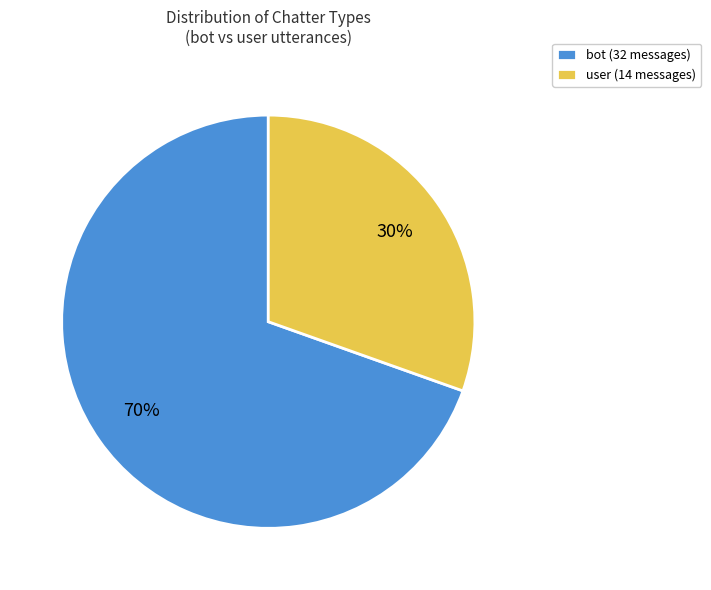

True or false: user accounts for 30% of the total.

True